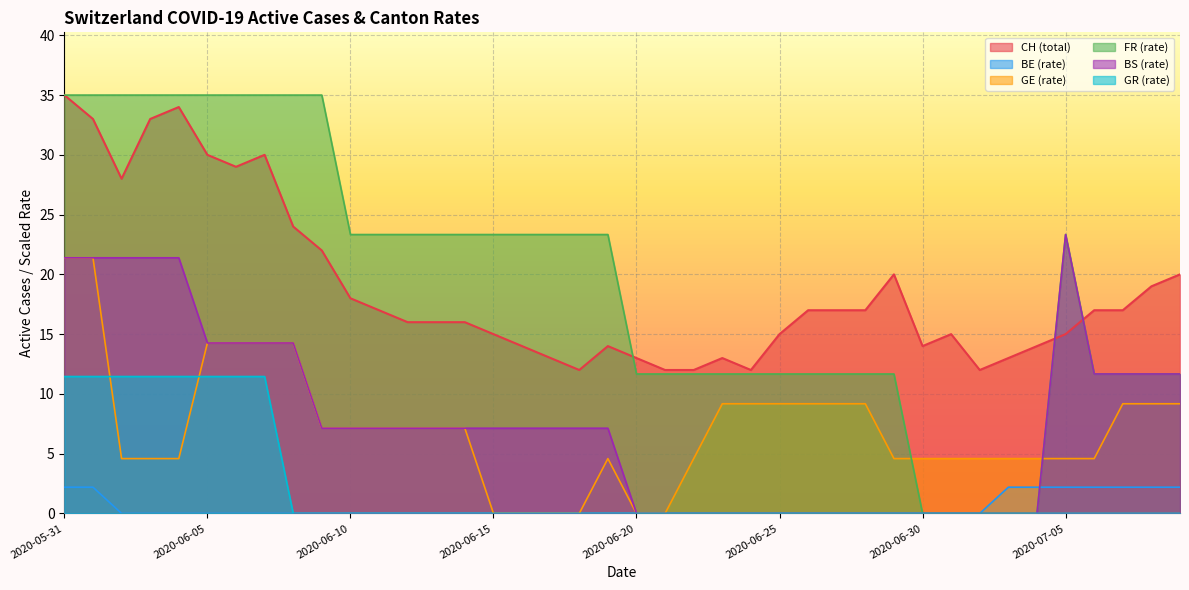

What is the difference between the highest and lowest values at 2020-06-29?

20.0